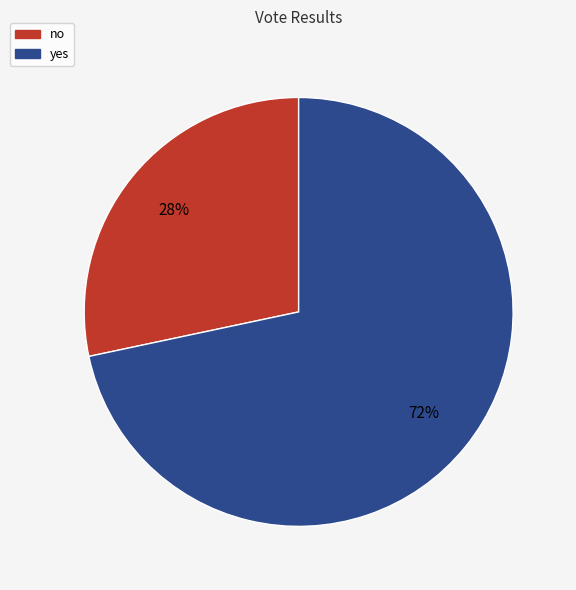

Which slice is the smallest?

no